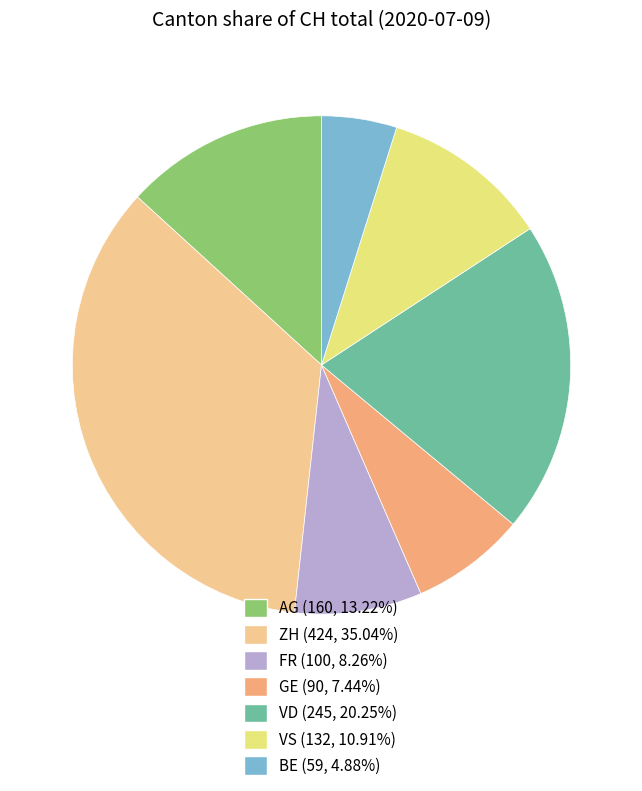

Which category has the smallest portion of the pie?

BE